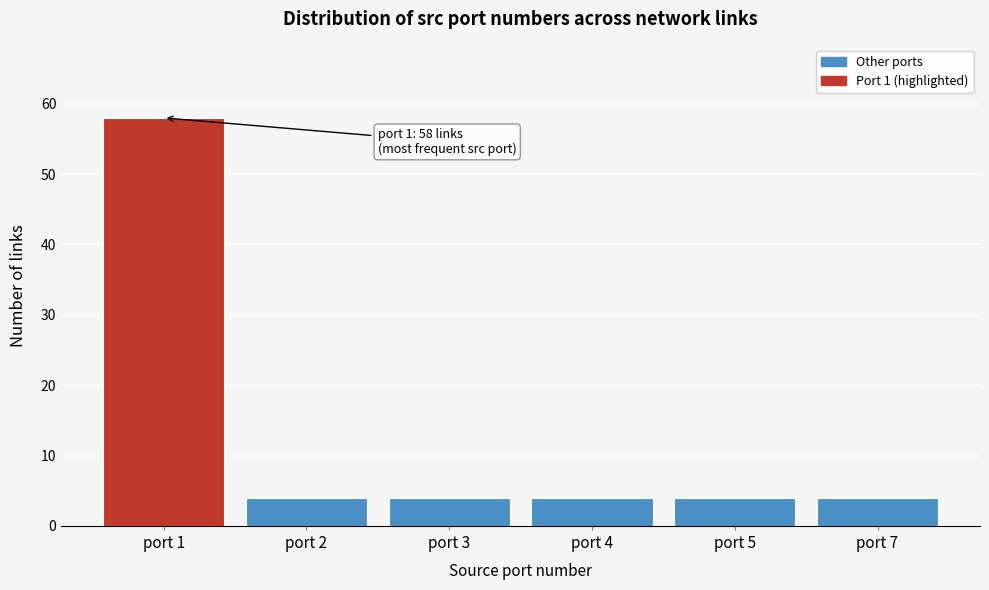

Reading left to right, list all the values displayed in this chart.

58	4	4	4	4	4